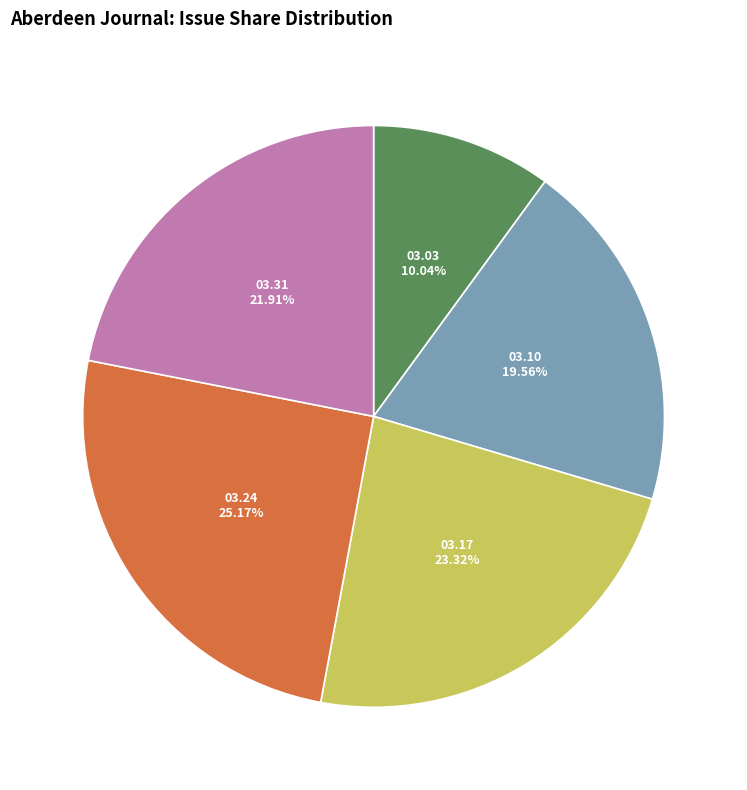

Is there any slice that represents more than half of the pie?

No